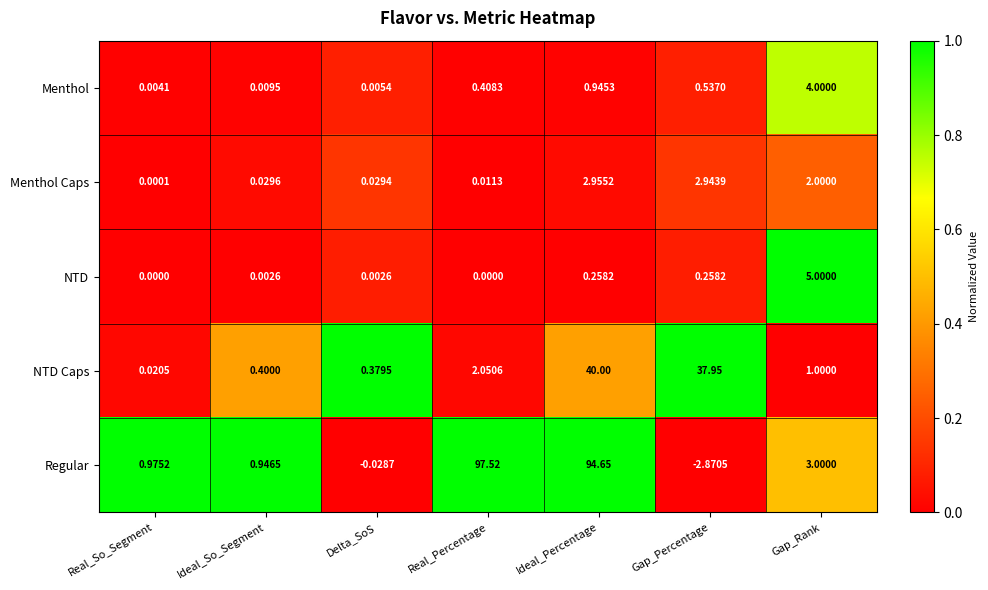

What is the spread (max minus min) of values at Delta_SoS?

0.4